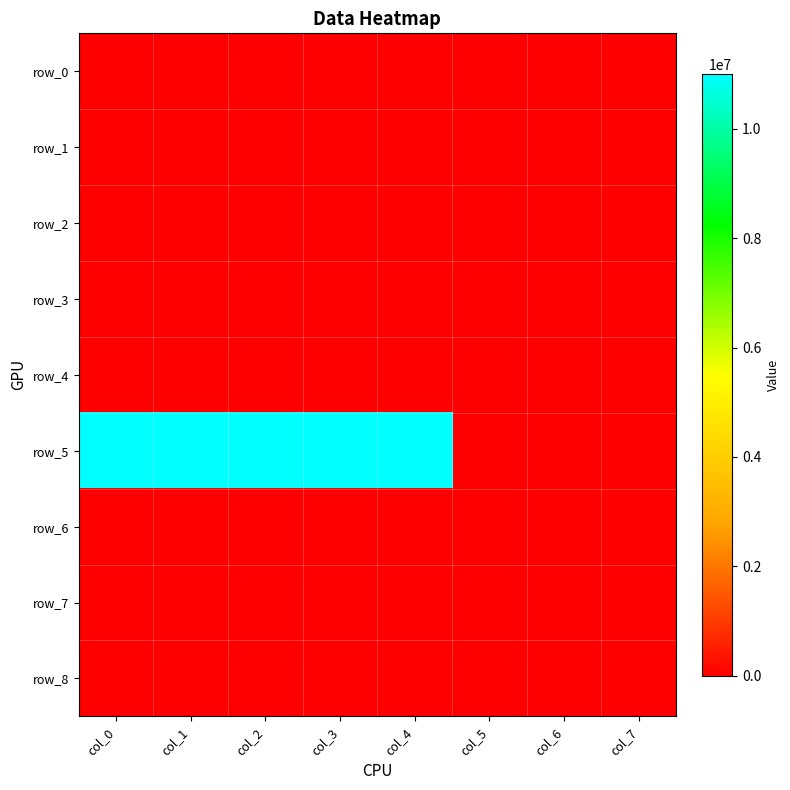

How many distinct data groups are displayed?

9